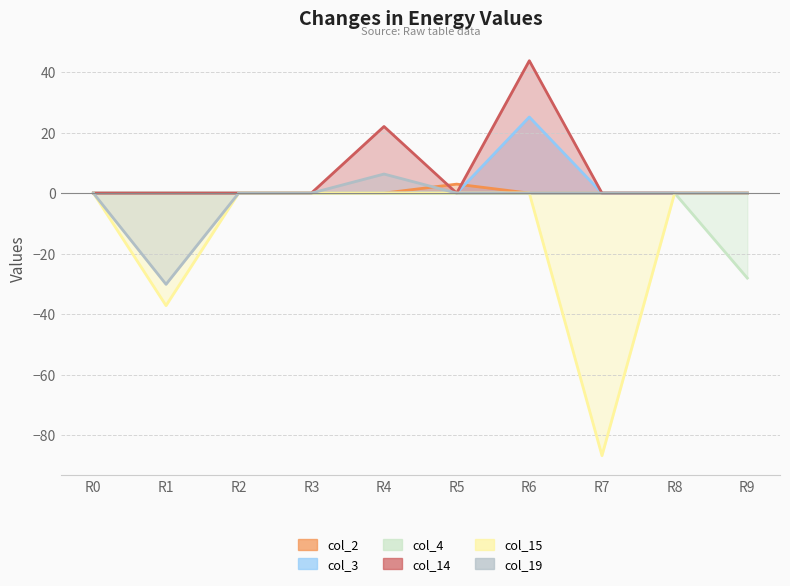

In col_15, how many points are lower than both neighbors (excluding endpoints)?

2